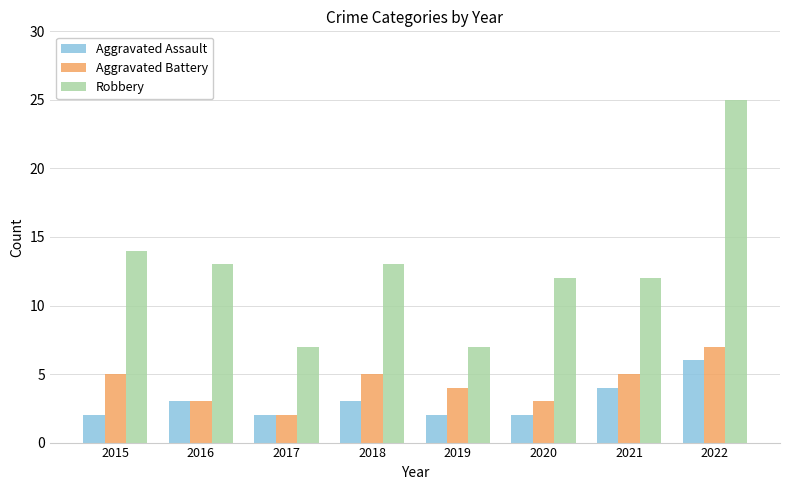

What is the approximate value of Robbery at 2019?

7